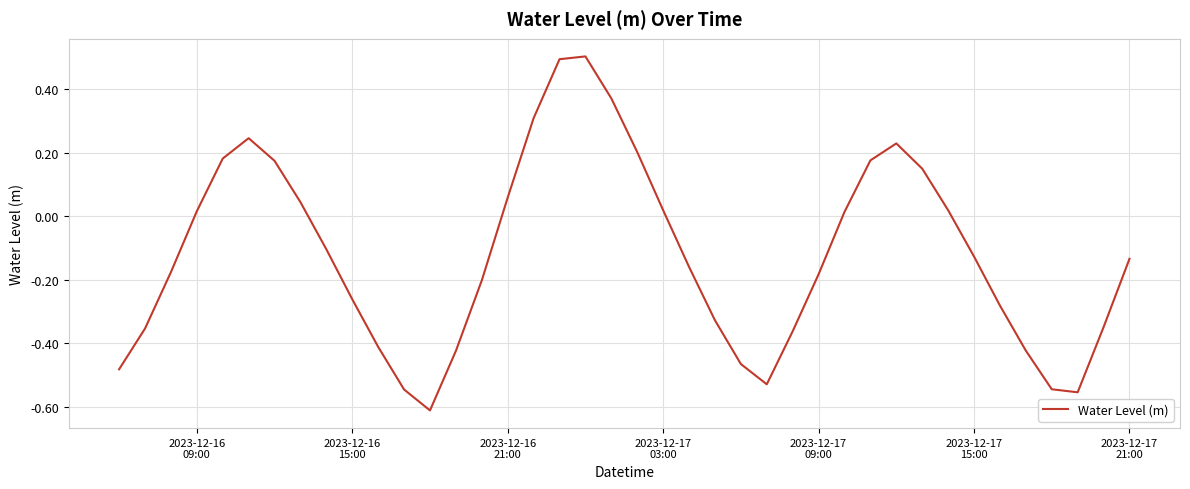

What is the difference between the maximum and minimum values?

1.1